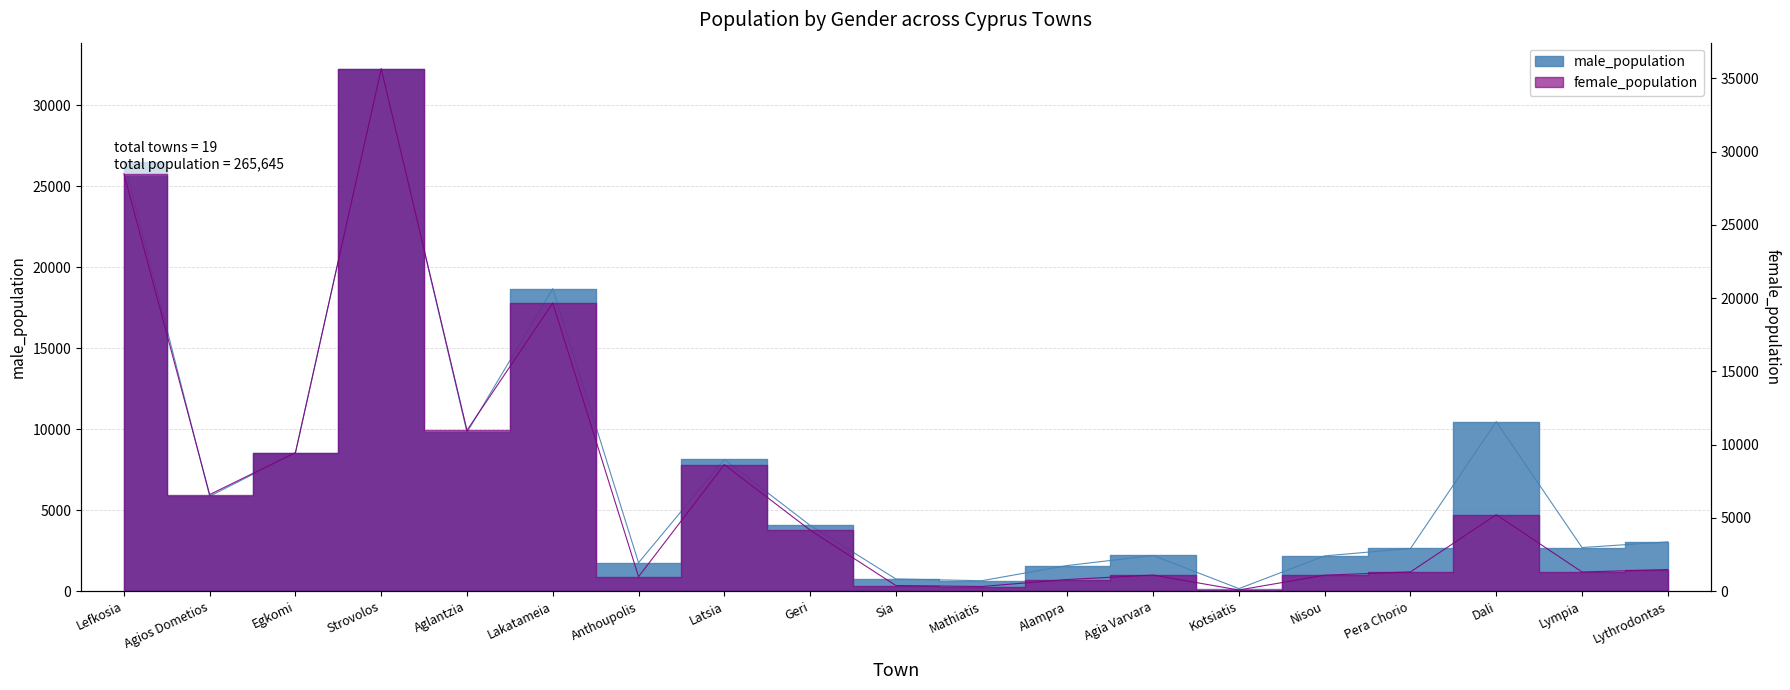

Where is the first local minimum for male_population?

Agios Dometios